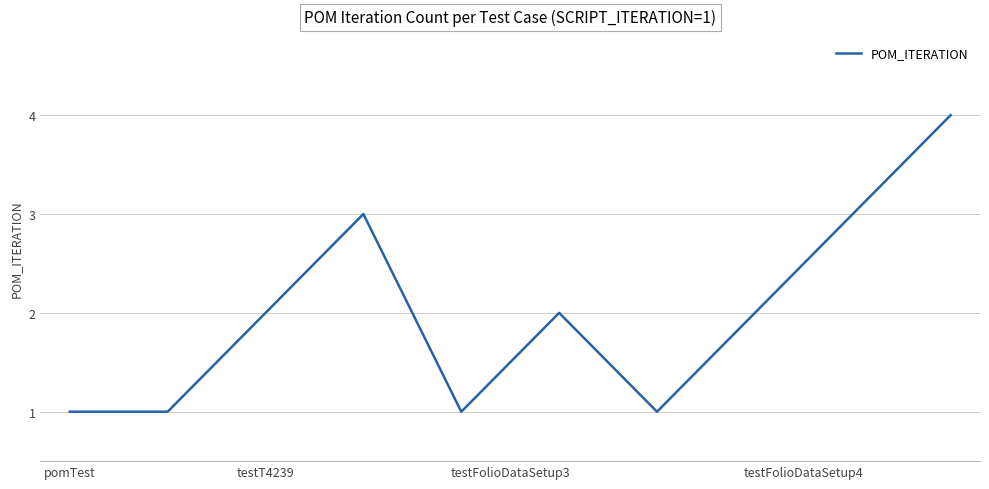

How many distinct data groups are displayed?

1